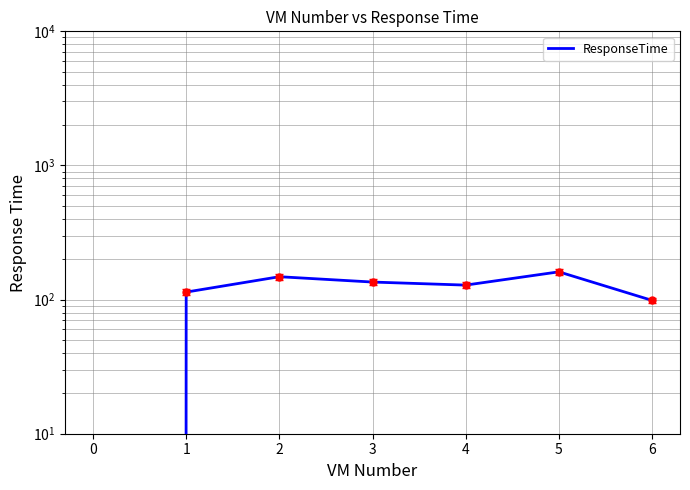

Where is the data nearest to the value 80?

6